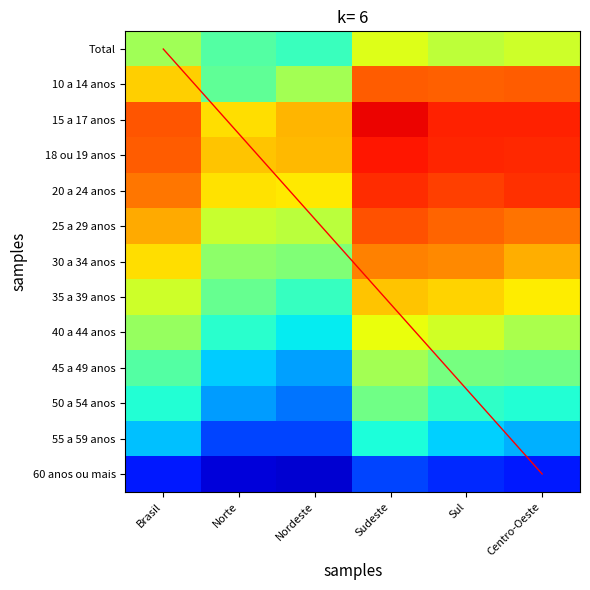

The value of Total at Sul is 58.2. True or false?

True